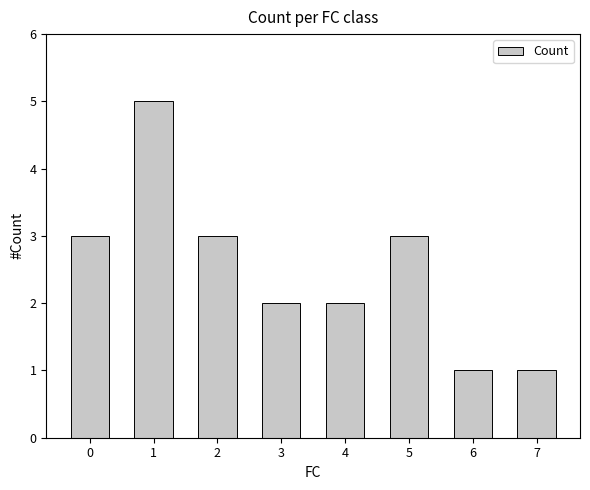

Which label corresponds to the largest value in the chart?

1